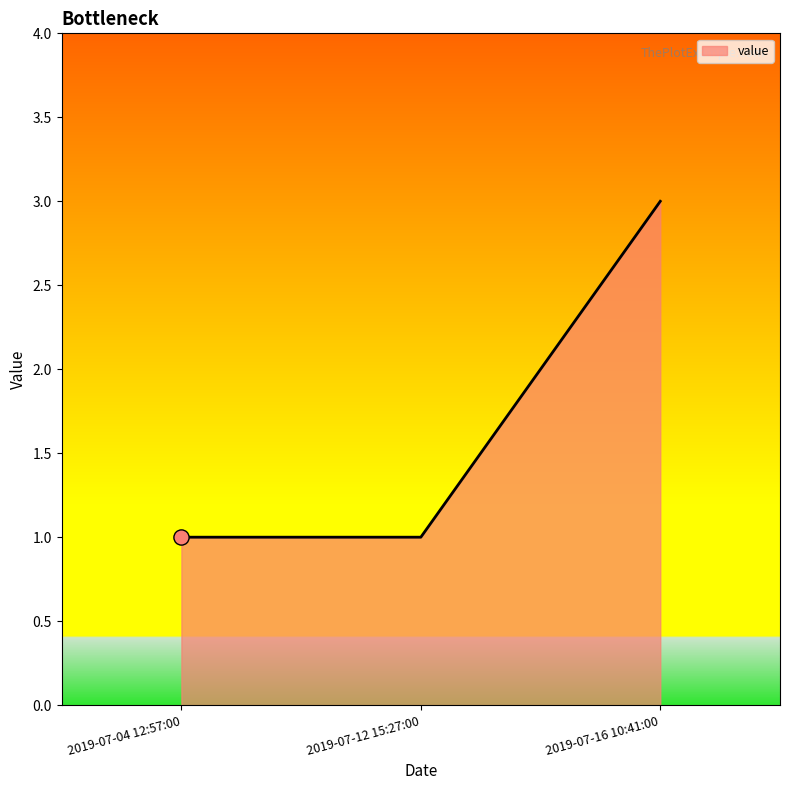

Approximately how many times larger is the value at 2019-07-04 12:57:00 compared to 2019-07-16 10:41:00?

0.3